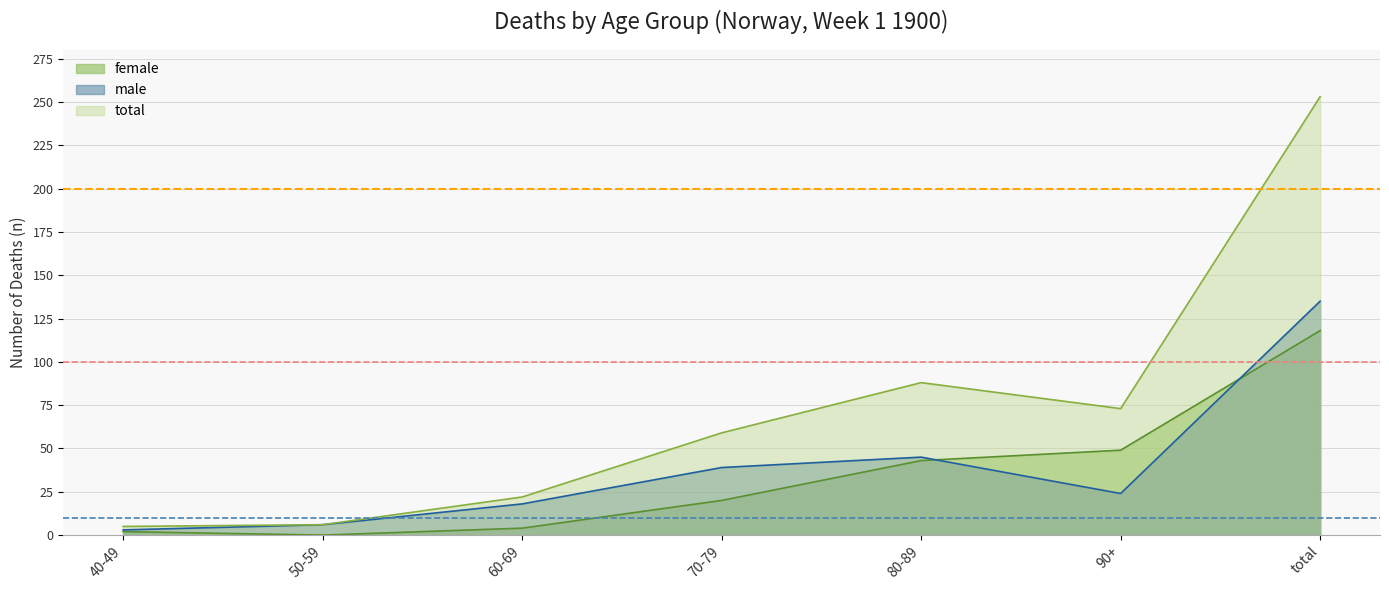

Where is male nearest to the value 69?

80-89